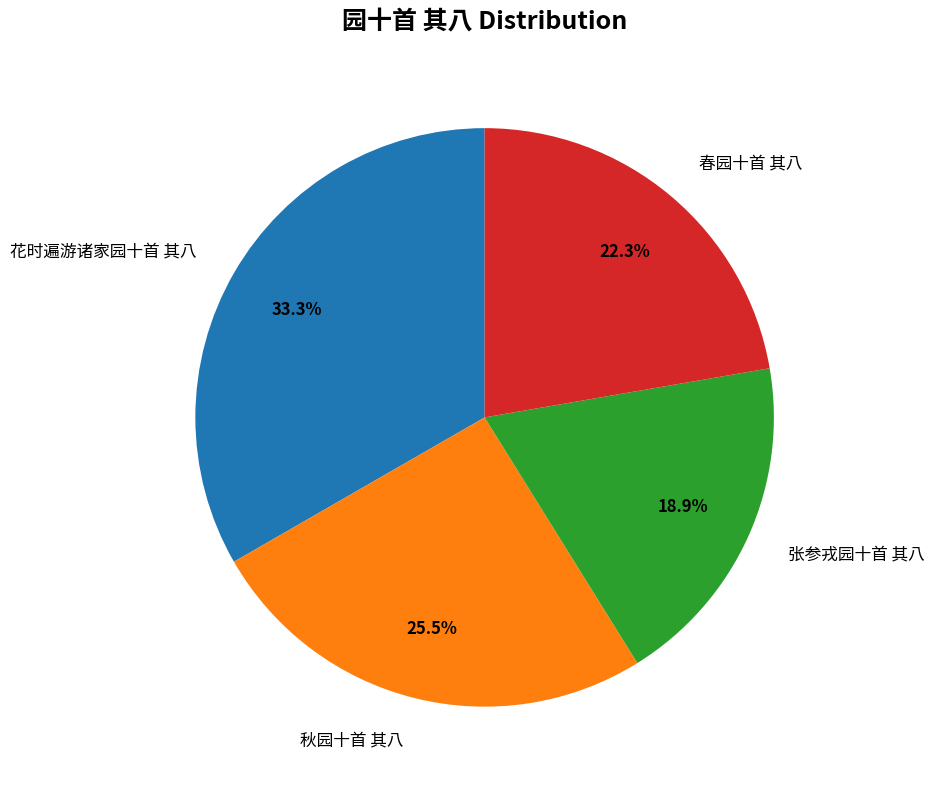

Which has a higher value, 春园十首 其八 or 秋园十首 其八?

秋园十首 其八